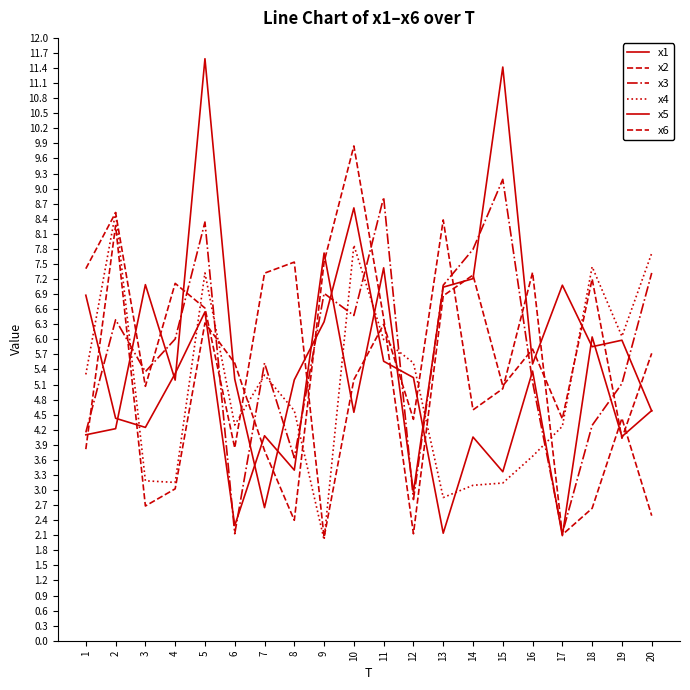

What is the difference between the maximum and minimum values in the x2 series?

6.5